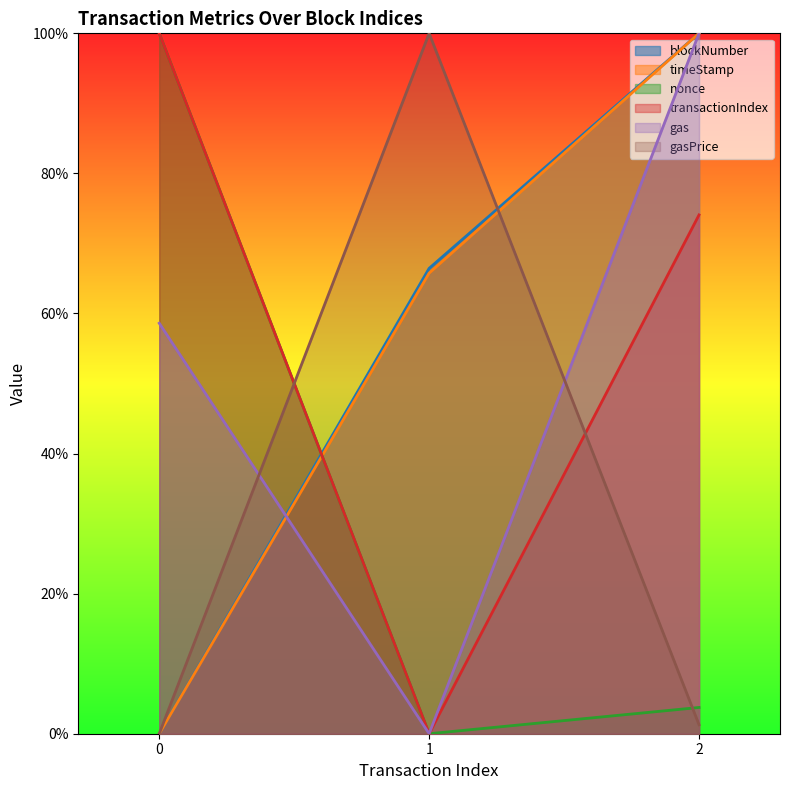

Reading right to left, extract all data points from this chart.

blockNumber: 2=100.0	1=66.4	0=0.0
timeStamp: 2=100.0	1=65.8	0=0.0
nonce: 2=3.8	1=0.0	0=100.0
transactionIndex: 2=74.1	1=0.0	0=100.0
gas: 2=100.0	1=0.0	0=58.6
gasPrice: 2=1.3	1=100.0	0=0.0